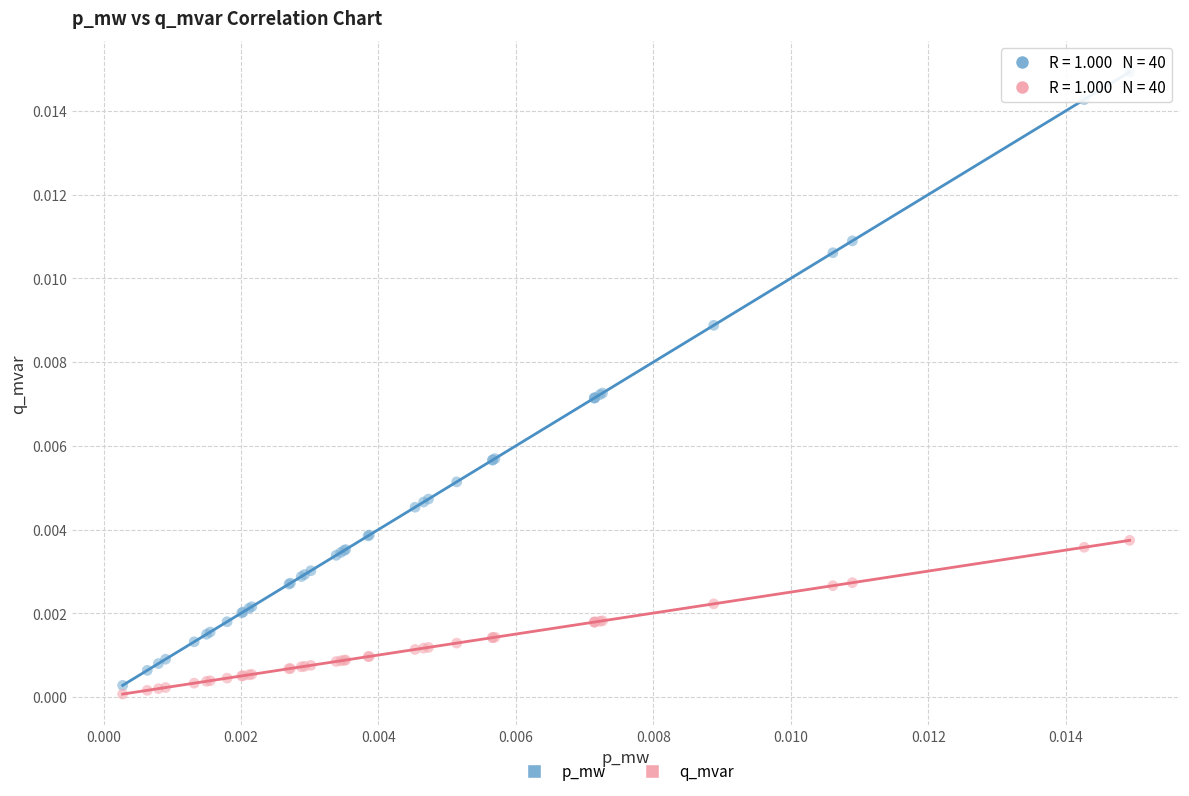

What are all the series names shown in the legend?

p_mw, q_mvar